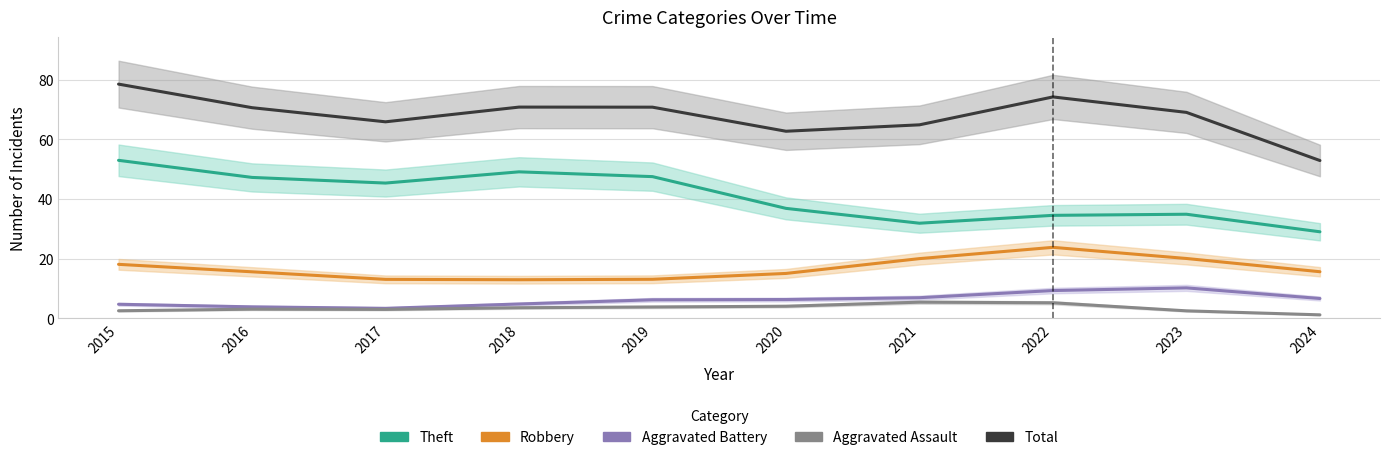

How many data points in Theft are less than 45?

5